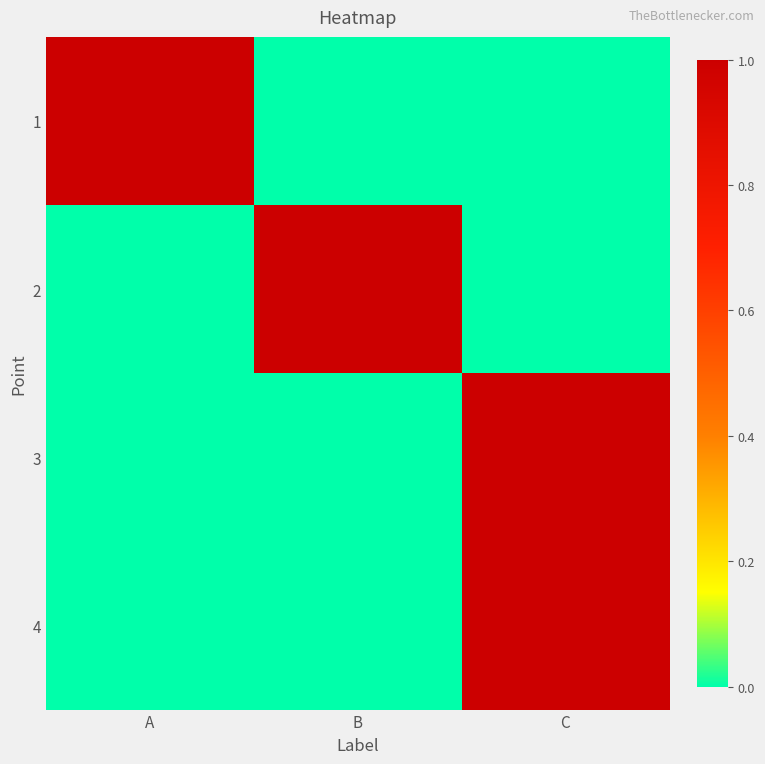

List the series in order of their peak value, highest first.

1, 2, 3, 4